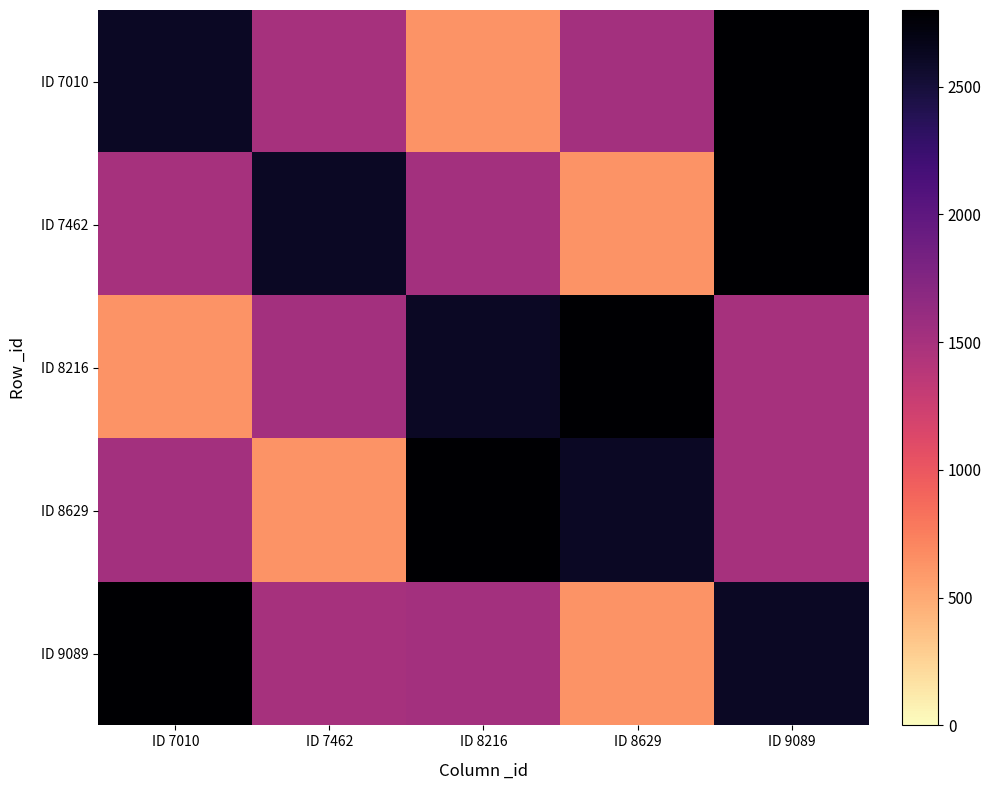

Reading left to right, what are all the values shown in this chart?

ID 7010: ID 7010=2608	ID 7462=1508	ID 8216=630	ID 8629=1523	ID 9089=2800
ID 7462: ID 7010=1508	ID 7462=2608	ID 8216=1523	ID 8629=630	ID 9089=2800
ID 8216: ID 7010=630	ID 7462=1523	ID 8216=2608	ID 8629=2800	ID 9089=1508
ID 8629: ID 7010=1523	ID 7462=630	ID 8216=2800	ID 8629=2608	ID 9089=1508
ID 9089: ID 7010=2800	ID 7462=1508	ID 8216=1523	ID 8629=630	ID 9089=2608